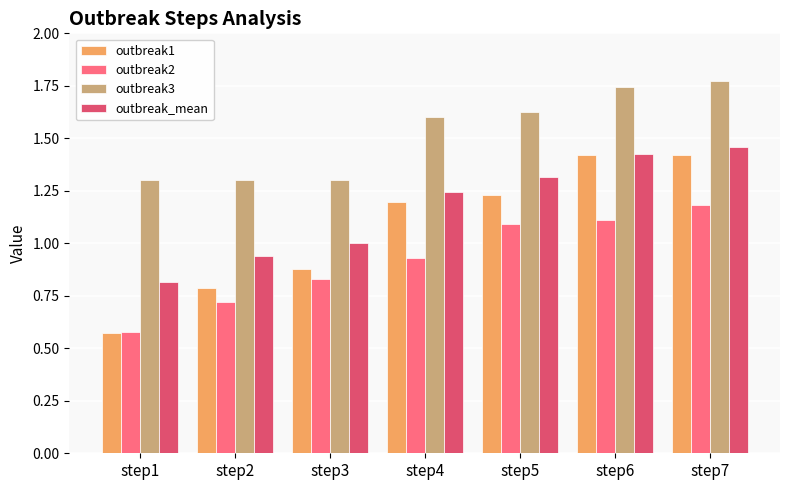

Which series has the largest range (max minus min)?

outbreak1